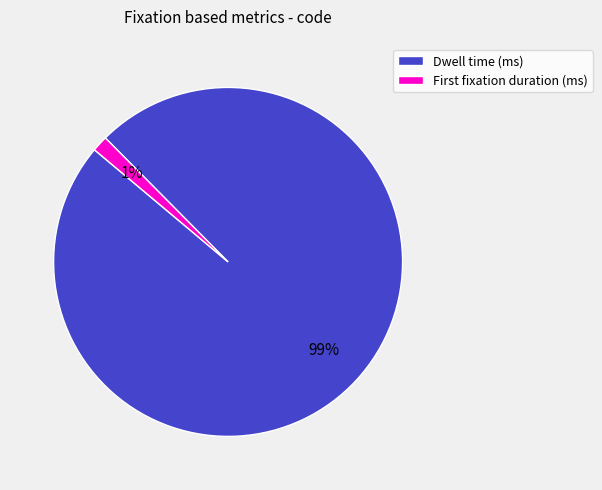

Does Dwell time (ms) represent more than half of the total?

Yes